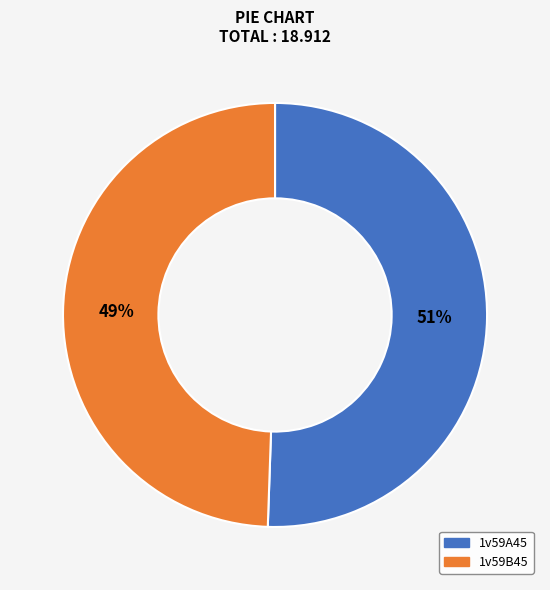

Count the number of slices in the pie.

2